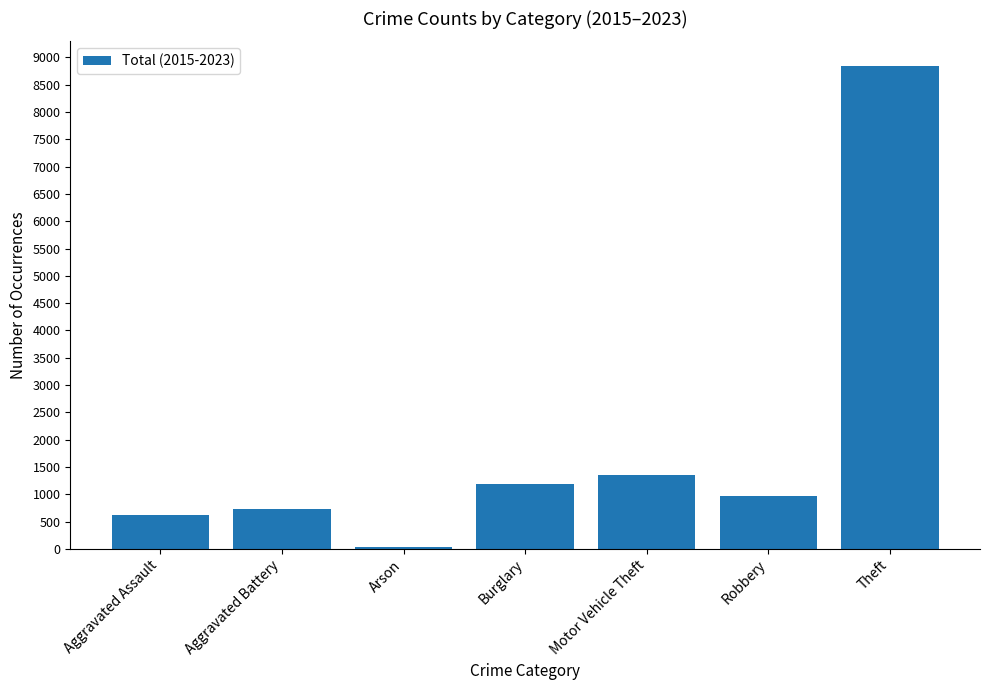

At which label does the data first exceed 967?

Burglary